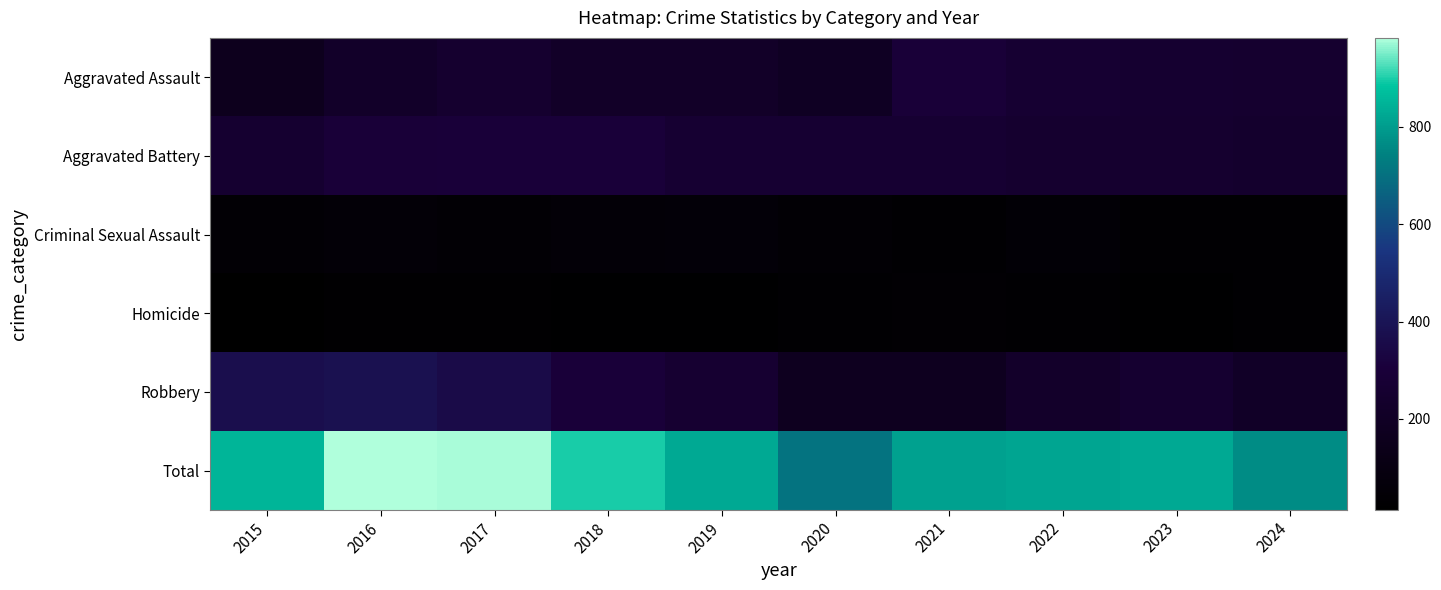

Rank the series by their maximum value, from highest to lowest.

Total, Robbery, Aggravated Battery, Aggravated Assault, Criminal Sexual Assault, Homicide